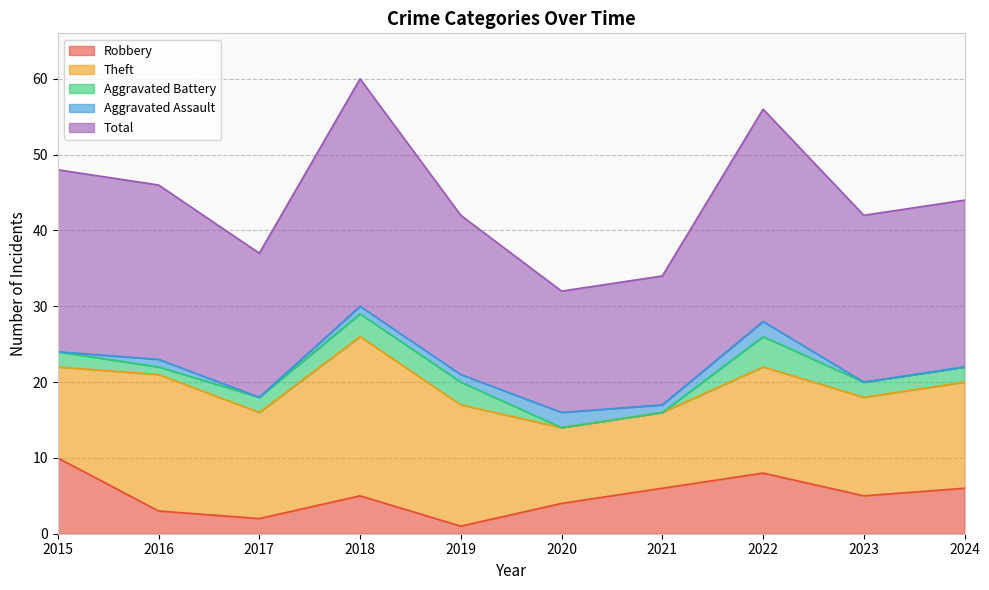

Reading left to right, list all the values displayed in this chart.

Robbery: 2015=10	2016=3	2017=2	2018=5	2019=1	2020=4	2021=6	2022=8	2023=5	2024=6
Theft: 2015=12	2016=18	2017=14	2018=21	2019=16	2020=10	2021=10	2022=14	2023=13	2024=14
Aggravated Battery: 2015=2	2016=1	2017=2	2018=3	2019=3	2020=0	2021=0	2022=4	2023=2	2024=2
Aggravated Assault: 2015=0	2016=1	2017=0	2018=1	2019=1	2020=2	2021=1	2022=2	2023=0	2024=0
Total: 2015=24	2016=23	2017=19	2018=30	2019=21	2020=16	2021=17	2022=28	2023=22	2024=22